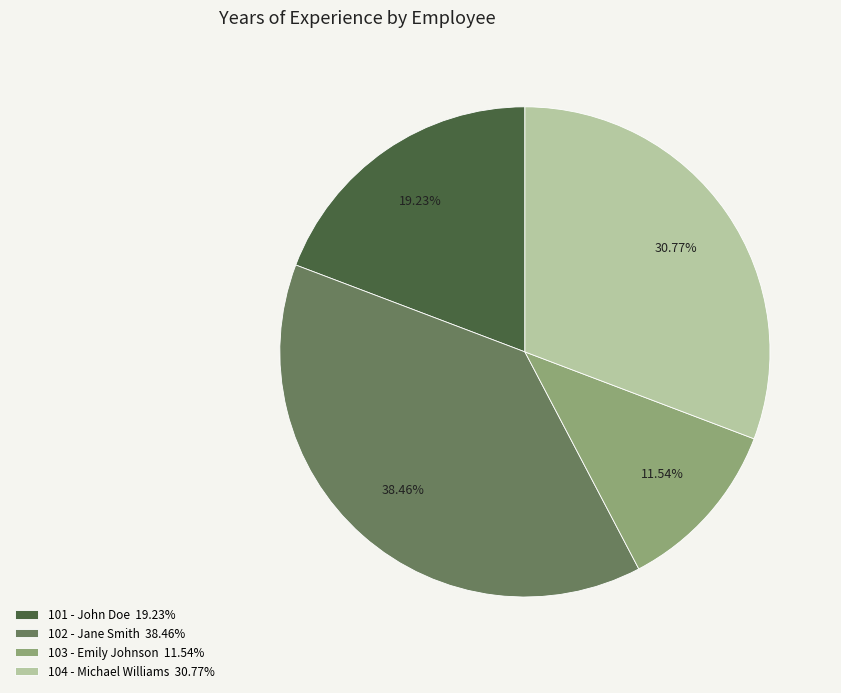

Does 102 - Jane Smith represent more than half of the total?

No